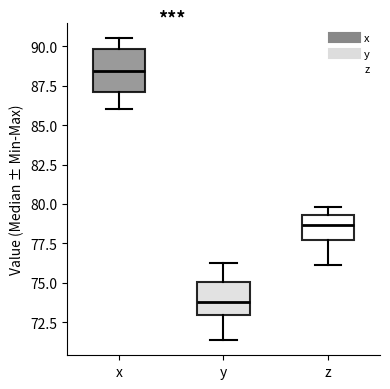

Which box has the highest median line?

x